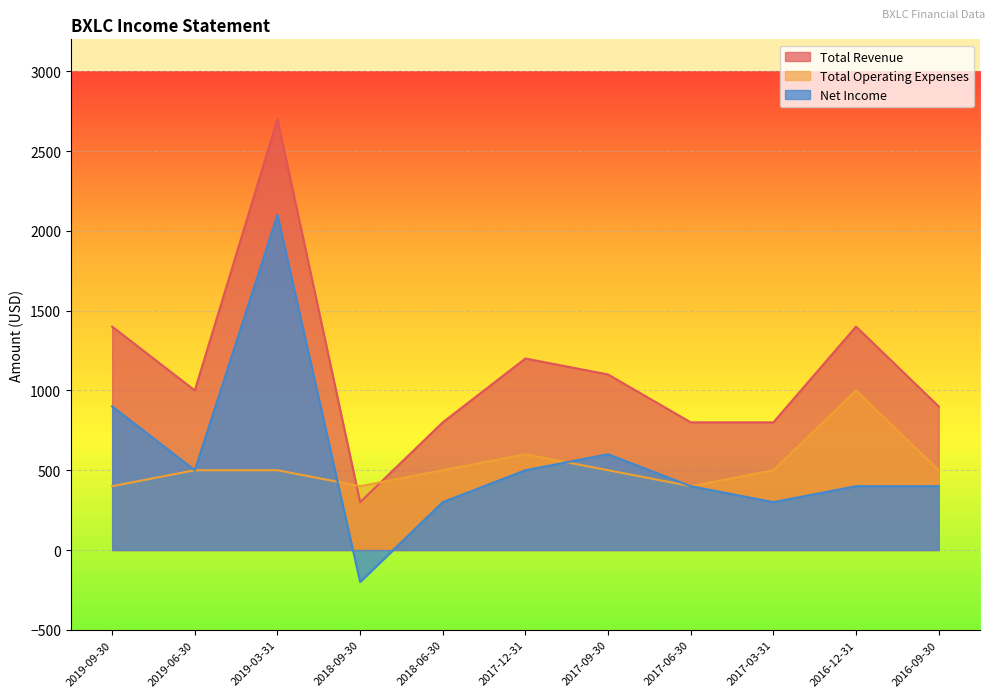

What is the difference between the Net Income values at 2019-06-30 and 2018-06-30?

200